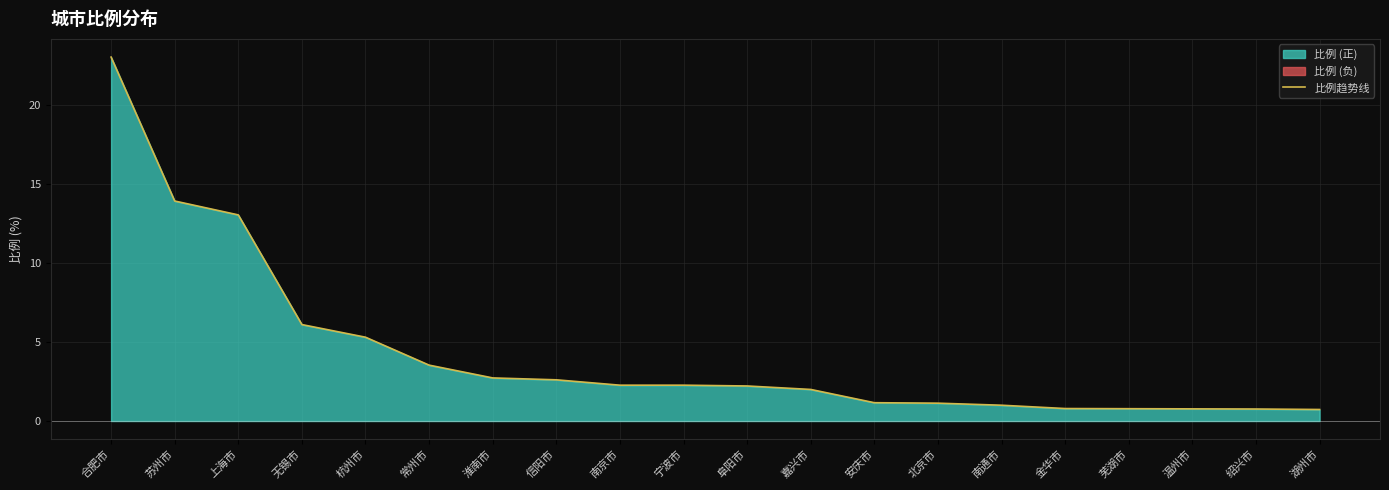

How many lines are shown in the chart?

1